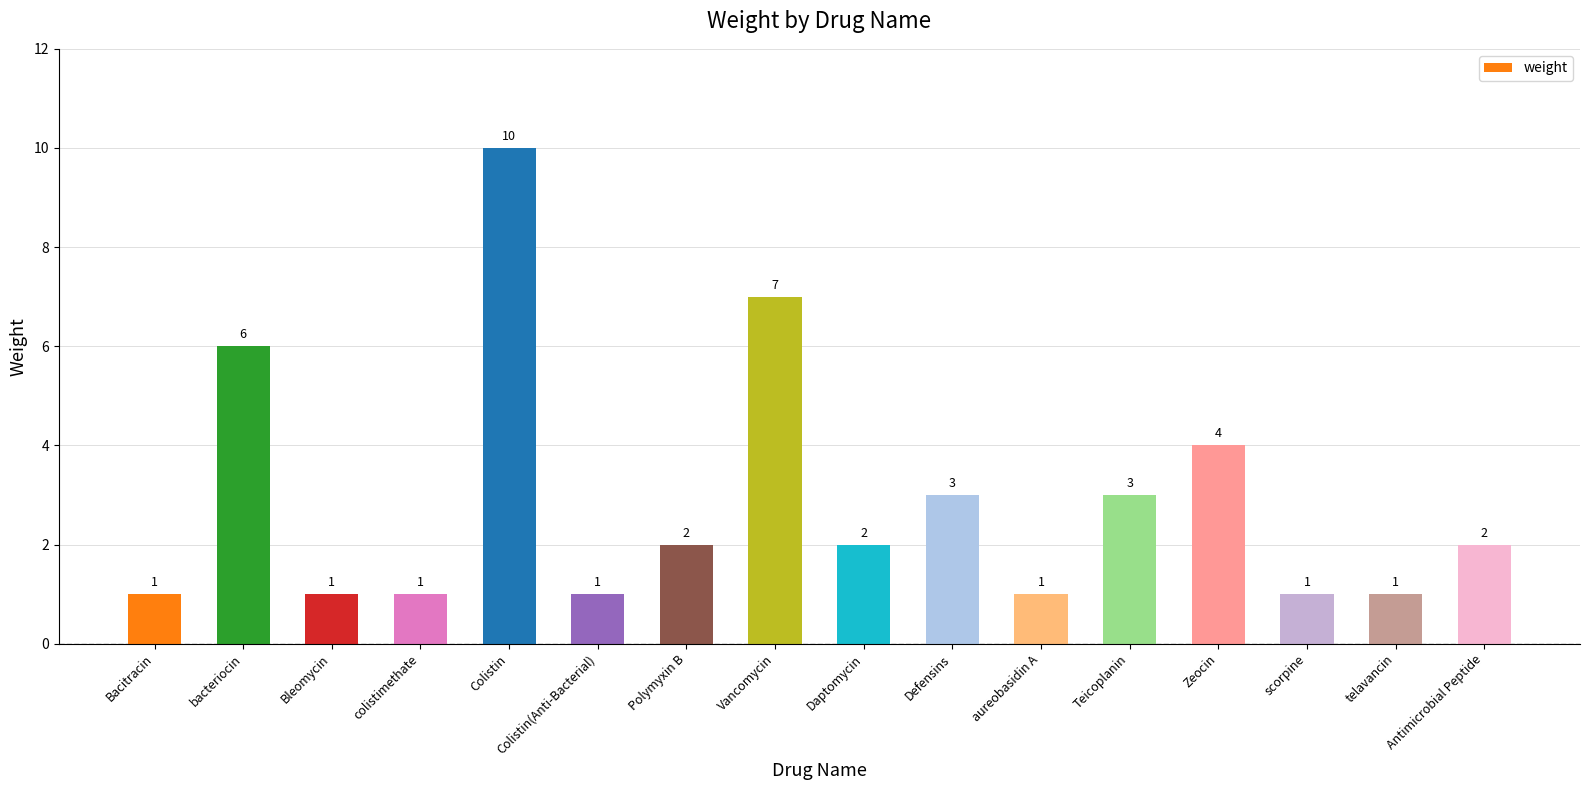

True or false: the data shows 2 at Daptomycin.

True